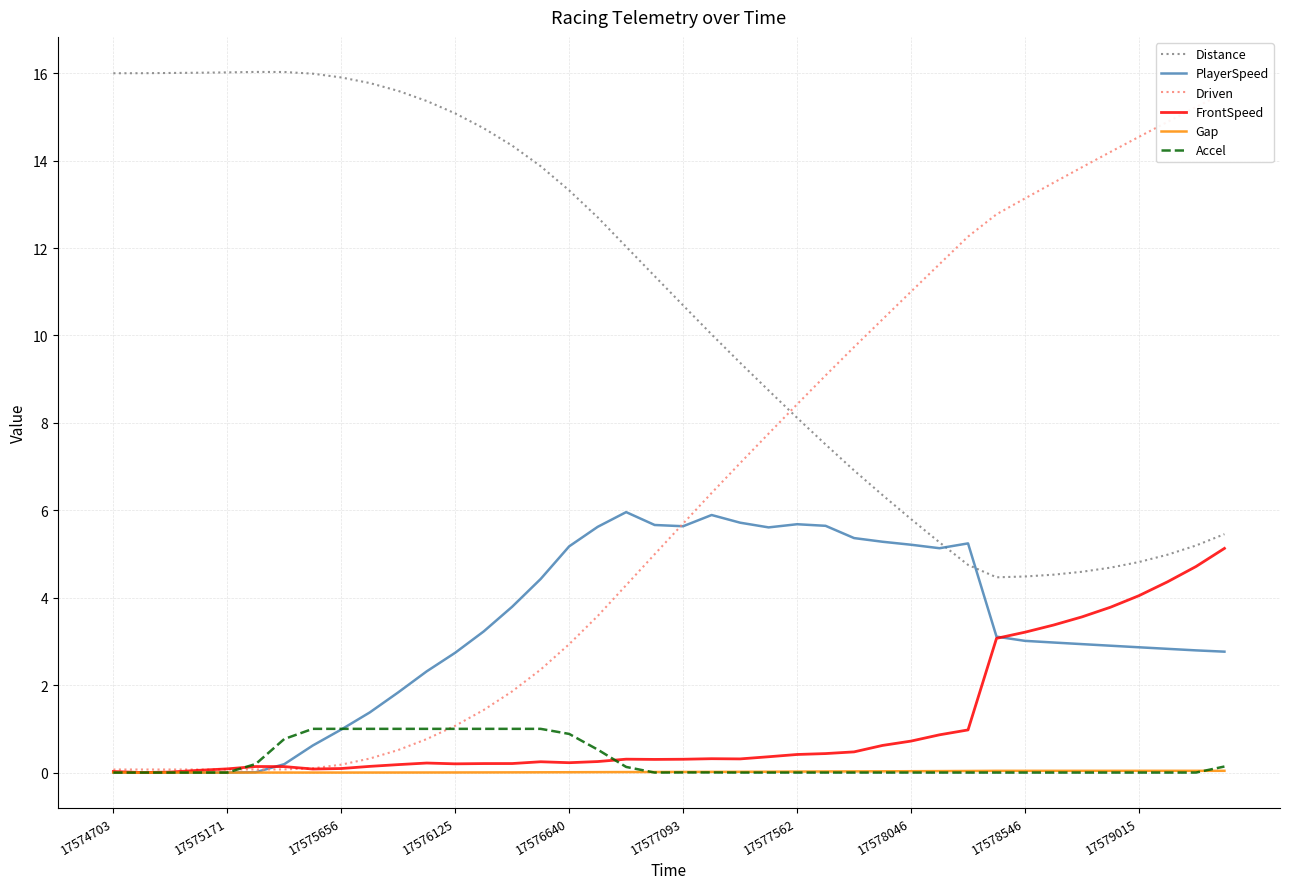

At how many categories does at least one series exceed 9?

38